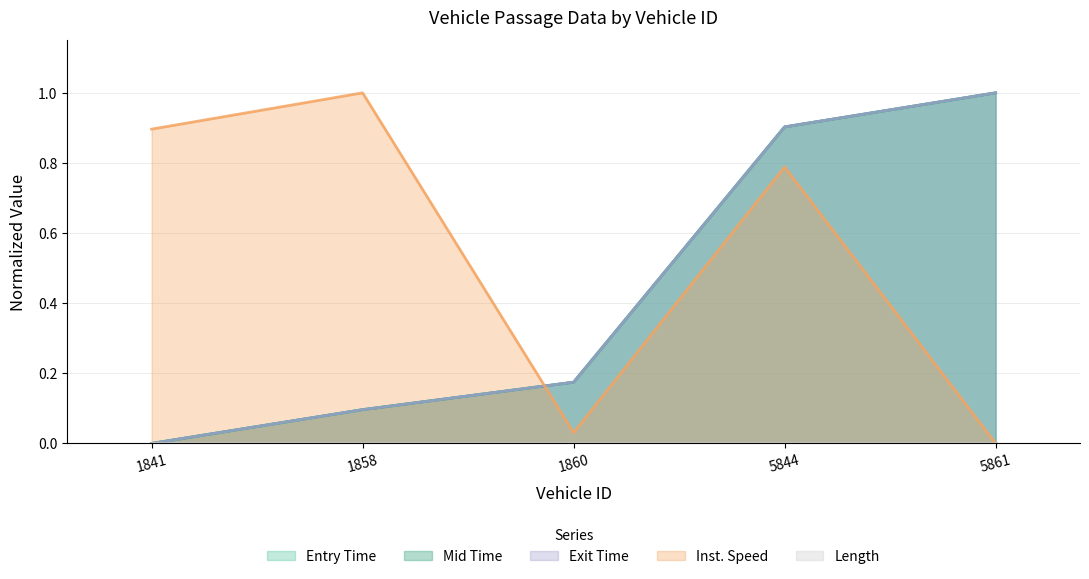

Which category has the lowest value in the instspeed series?

5861.0